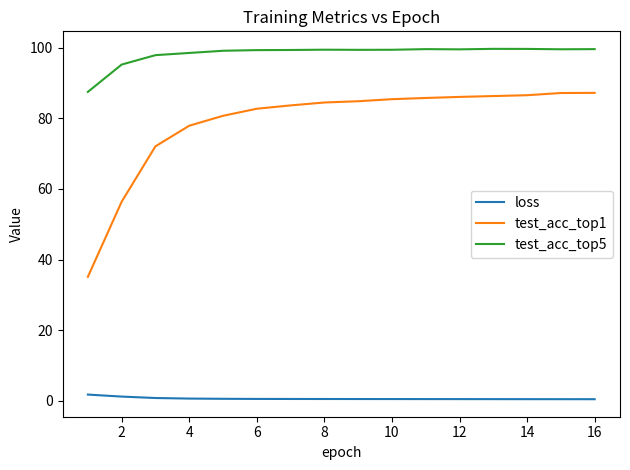

Which series has the largest range (max minus min)?

test_acc_top1